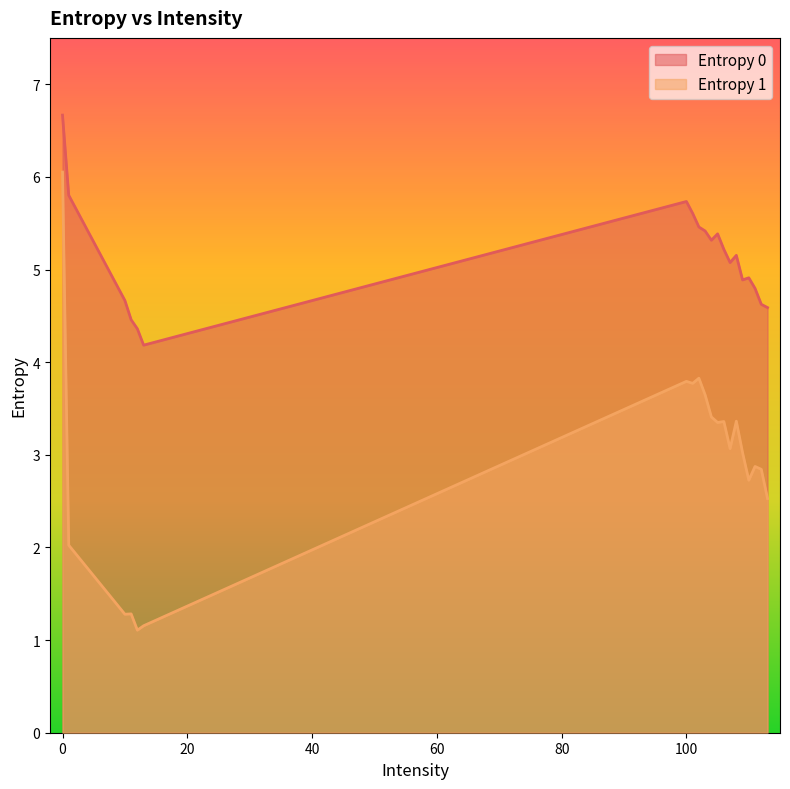

How many series are shown in this chart?

2